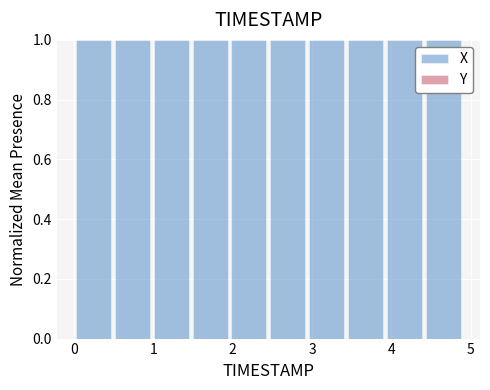

How tall is the bar that spans 3.92 to 4.41 on the x-axis? Neither the bar edges nor the heights are printed on the chart, so give them approximately, as read against the axes.

1